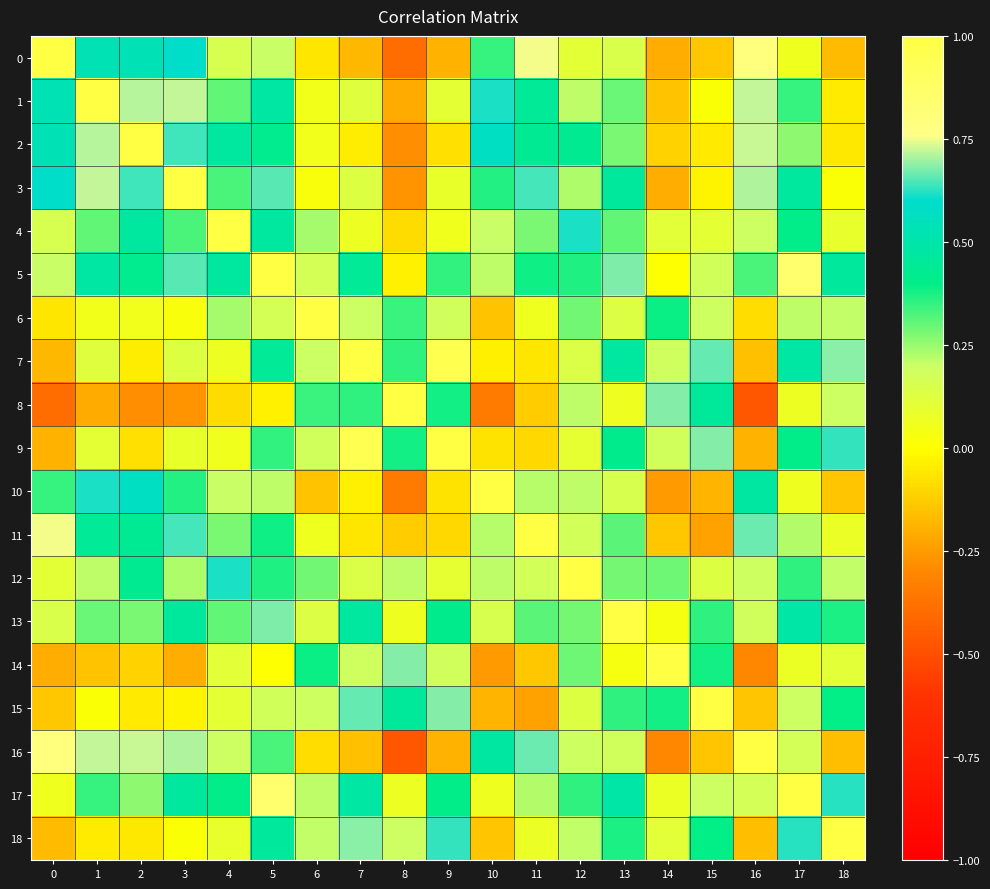

Reading left to right, transcribe all the data shown in this chart.

0: 0=1.0	1=0.5	2=0.5	3=0.6	4=0.2	5=0.2	6=-0.1	7=-0.2	8=-0.4	9=-0.2	10=0.3	11=0.8	12=0.1	13=0.1	14=-0.2	15=-0.1	16=0.8	17=0.1	18=-0.2
1: 0=0.5	1=1.0	2=0.7	3=0.7	4=0.3	5=0.5	6=0.0	7=0.1	8=-0.2	9=0.1	10=0.6	11=0.4	12=0.2	13=0.3	14=-0.2	15=0.0	16=0.7	17=0.3	18=-0.0
2: 0=0.5	1=0.7	2=1.0	3=0.6	4=0.5	5=0.4	6=0.1	7=-0.0	8=-0.3	9=-0.1	10=0.6	11=0.4	12=0.4	13=0.3	14=-0.1	15=-0.1	16=0.7	17=0.3	18=-0.1
3: 0=0.6	1=0.7	2=0.6	3=1.0	4=0.3	5=0.7	6=0.0	7=0.1	8=-0.3	9=0.1	10=0.4	11=0.6	12=0.2	13=0.5	14=-0.2	15=-0.0	16=0.7	17=0.5	18=0.0
4: 0=0.2	1=0.3	2=0.5	3=0.3	4=1.0	5=0.5	6=0.2	7=0.1	8=-0.1	9=0.1	10=0.2	11=0.3	12=0.6	13=0.3	14=0.1	15=0.1	16=0.2	17=0.4	18=0.1
5: 0=0.2	1=0.5	2=0.4	3=0.7	4=0.5	5=1.0	6=0.2	7=0.4	8=-0.0	9=0.3	10=0.2	11=0.4	12=0.4	13=0.7	14=0.0	15=0.2	16=0.3	17=0.8	18=0.5
6: 0=-0.1	1=0.0	2=0.1	3=0.0	4=0.2	5=0.2	6=1.0	7=0.2	8=0.3	9=0.2	10=-0.2	11=0.1	12=0.3	13=0.1	14=0.4	15=0.2	16=-0.1	17=0.2	18=0.2
7: 0=-0.2	1=0.1	2=-0.0	3=0.1	4=0.1	5=0.4	6=0.2	7=1.0	8=0.4	9=1.0	10=-0.0	11=-0.1	12=0.1	13=0.5	14=0.2	15=0.7	16=-0.2	17=0.5	18=0.7
8: 0=-0.4	1=-0.2	2=-0.3	3=-0.3	4=-0.1	5=-0.0	6=0.3	7=0.4	8=1.0	9=0.4	10=-0.3	11=-0.1	12=0.2	13=0.1	14=0.7	15=0.5	16=-0.5	17=0.1	18=0.2
9: 0=-0.2	1=0.1	2=-0.1	3=0.1	4=0.1	5=0.3	6=0.2	7=1.0	8=0.4	9=1.0	10=-0.1	11=-0.1	12=0.1	13=0.4	14=0.2	15=0.7	16=-0.2	17=0.4	18=0.6
10: 0=0.3	1=0.6	2=0.6	3=0.4	4=0.2	5=0.2	6=-0.2	7=-0.0	8=-0.3	9=-0.1	10=1.0	11=0.2	12=0.2	13=0.2	14=-0.3	15=-0.2	16=0.5	17=0.1	18=-0.1
11: 0=0.8	1=0.4	2=0.4	3=0.6	4=0.3	5=0.4	6=0.1	7=-0.1	8=-0.1	9=-0.1	10=0.2	11=1.0	12=0.2	13=0.3	14=-0.1	15=-0.2	16=0.7	17=0.2	18=0.1
12: 0=0.1	1=0.2	2=0.4	3=0.2	4=0.6	5=0.4	6=0.3	7=0.1	8=0.2	9=0.1	10=0.2	11=0.2	12=1.0	13=0.3	14=0.3	15=0.1	16=0.2	17=0.4	18=0.2
13: 0=0.1	1=0.3	2=0.3	3=0.5	4=0.3	5=0.7	6=0.1	7=0.5	8=0.1	9=0.4	10=0.2	11=0.3	12=0.3	13=1.0	14=0.0	15=0.4	16=0.2	17=0.5	18=0.4
14: 0=-0.2	1=-0.2	2=-0.1	3=-0.2	4=0.1	5=0.0	6=0.4	7=0.2	8=0.7	9=0.2	10=-0.3	11=-0.1	12=0.3	13=0.0	14=1.0	15=0.4	16=-0.3	17=0.1	18=0.1
15: 0=-0.1	1=0.0	2=-0.1	3=-0.0	4=0.1	5=0.2	6=0.2	7=0.7	8=0.5	9=0.7	10=-0.2	11=-0.2	12=0.1	13=0.4	14=0.4	15=1.0	16=-0.1	17=0.2	18=0.4
16: 0=0.8	1=0.7	2=0.7	3=0.7	4=0.2	5=0.3	6=-0.1	7=-0.2	8=-0.5	9=-0.2	10=0.5	11=0.7	12=0.2	13=0.2	14=-0.3	15=-0.1	16=1.0	17=0.2	18=-0.2
17: 0=0.1	1=0.3	2=0.3	3=0.5	4=0.4	5=0.8	6=0.2	7=0.5	8=0.1	9=0.4	10=0.1	11=0.2	12=0.4	13=0.5	14=0.1	15=0.2	16=0.2	17=1.0	18=0.6
18: 0=-0.2	1=-0.0	2=-0.1	3=0.0	4=0.1	5=0.5	6=0.2	7=0.7	8=0.2	9=0.6	10=-0.1	11=0.1	12=0.2	13=0.4	14=0.1	15=0.4	16=-0.2	17=0.6	18=1.0